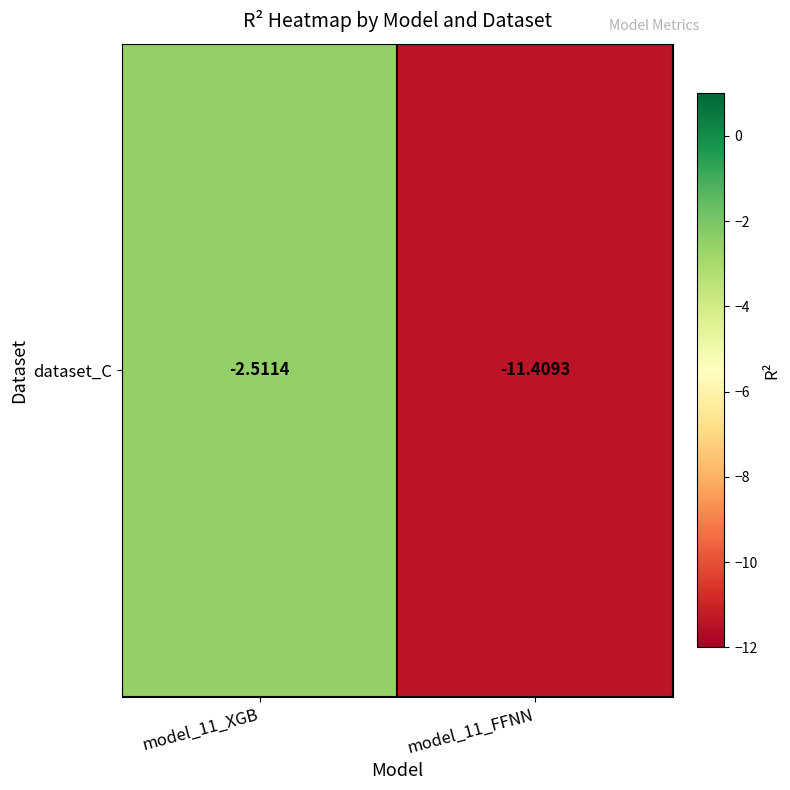

What is the greatest value displayed?

-2.5